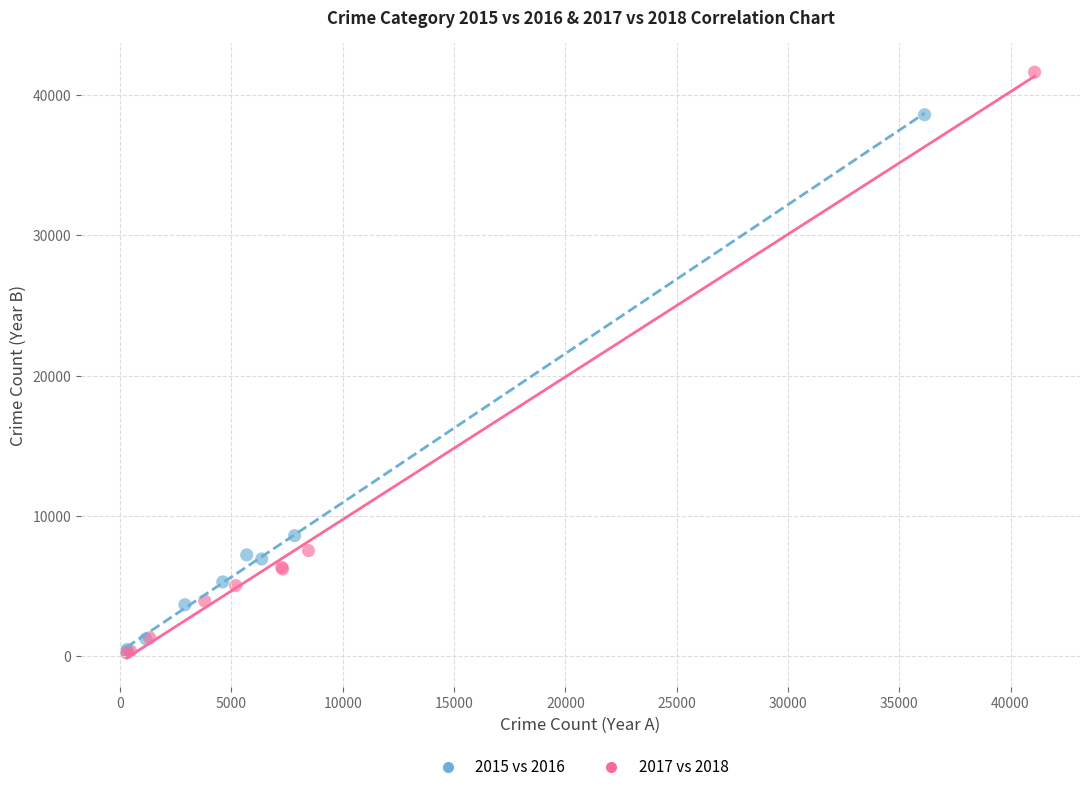

Which series has the largest Y range (max minus min)?

2017 vs 2018